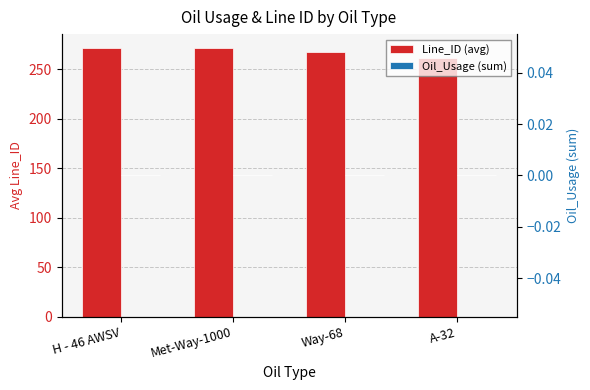

What is the average value of the Line_ID (avg) series?

268.4